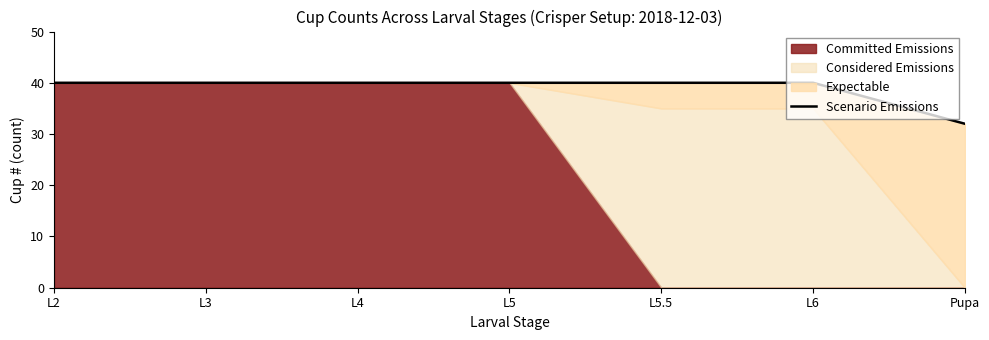

What is the label of the 7th point from the right?

L2